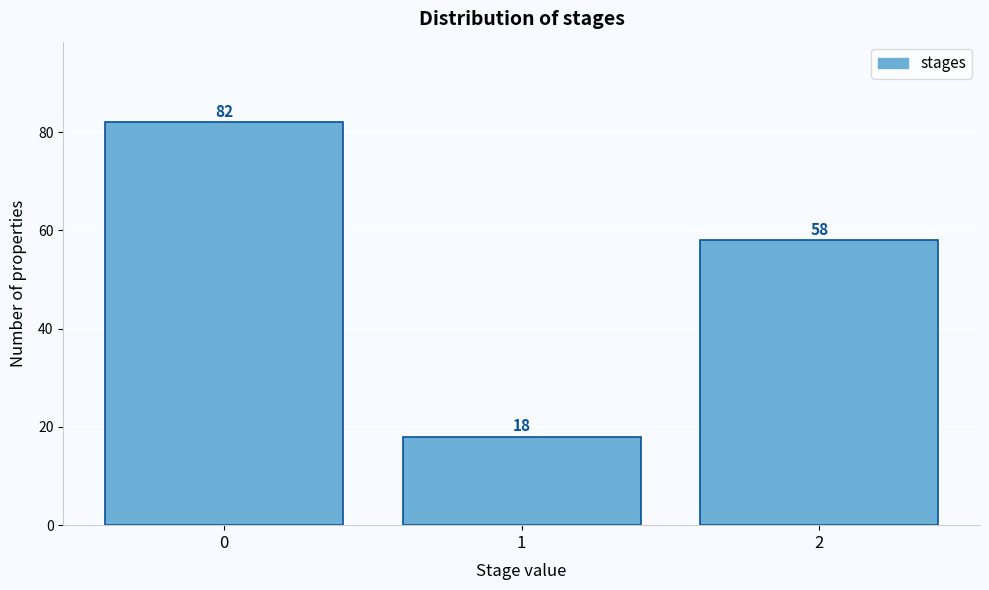

Reading left to right, list every bar in this chart as the range it spans on the x-axis followed by its height.

-0.5 to 0.5: 82
0.5 to 1.5: 18
1.5 to 2.5: 58